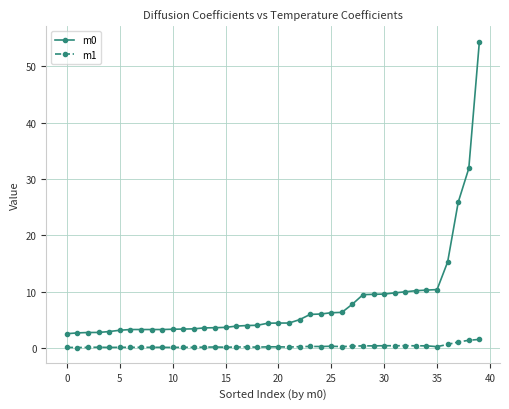

List the series in order of their peak value, lowest first.

m1, m0